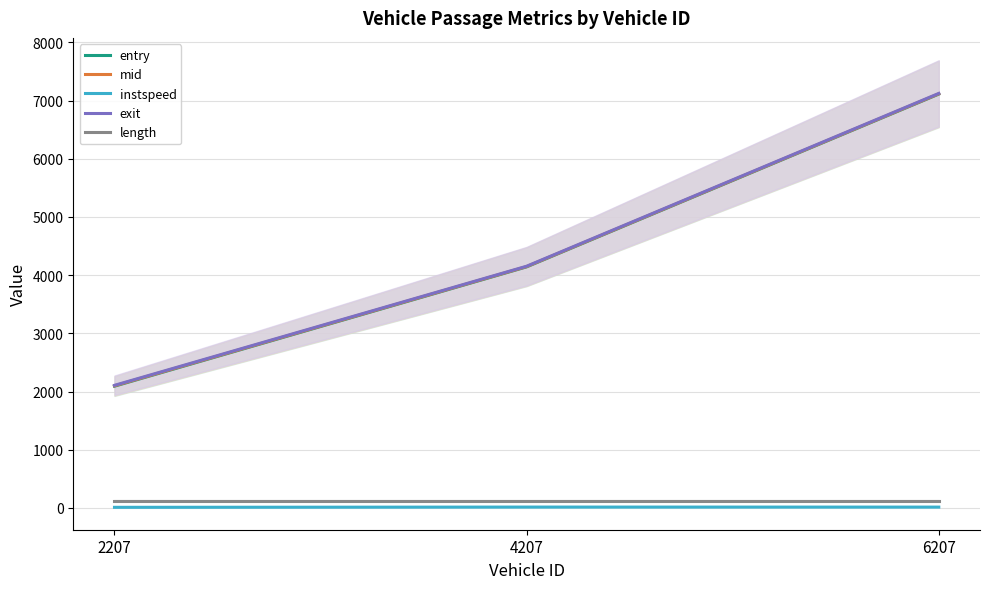

What is the difference between the highest and lowest values at 6207?

7111.8